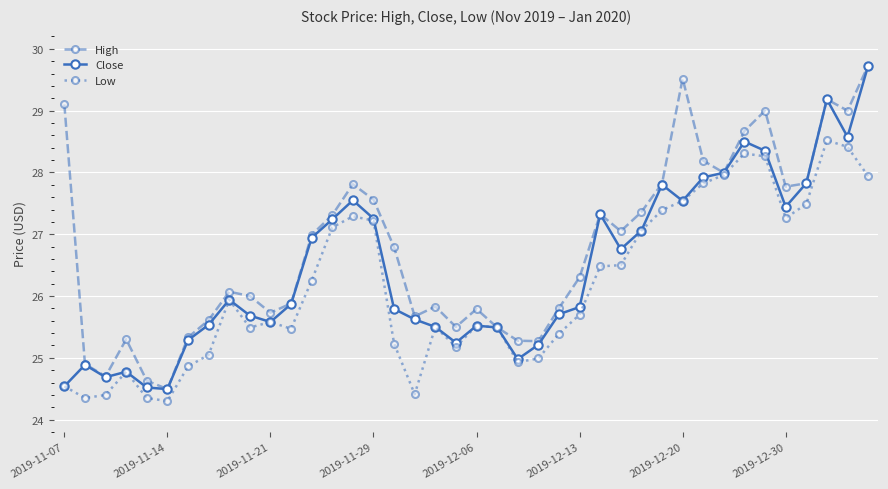

In Close, how many points are higher than both neighbors (excluding endpoints)?

9